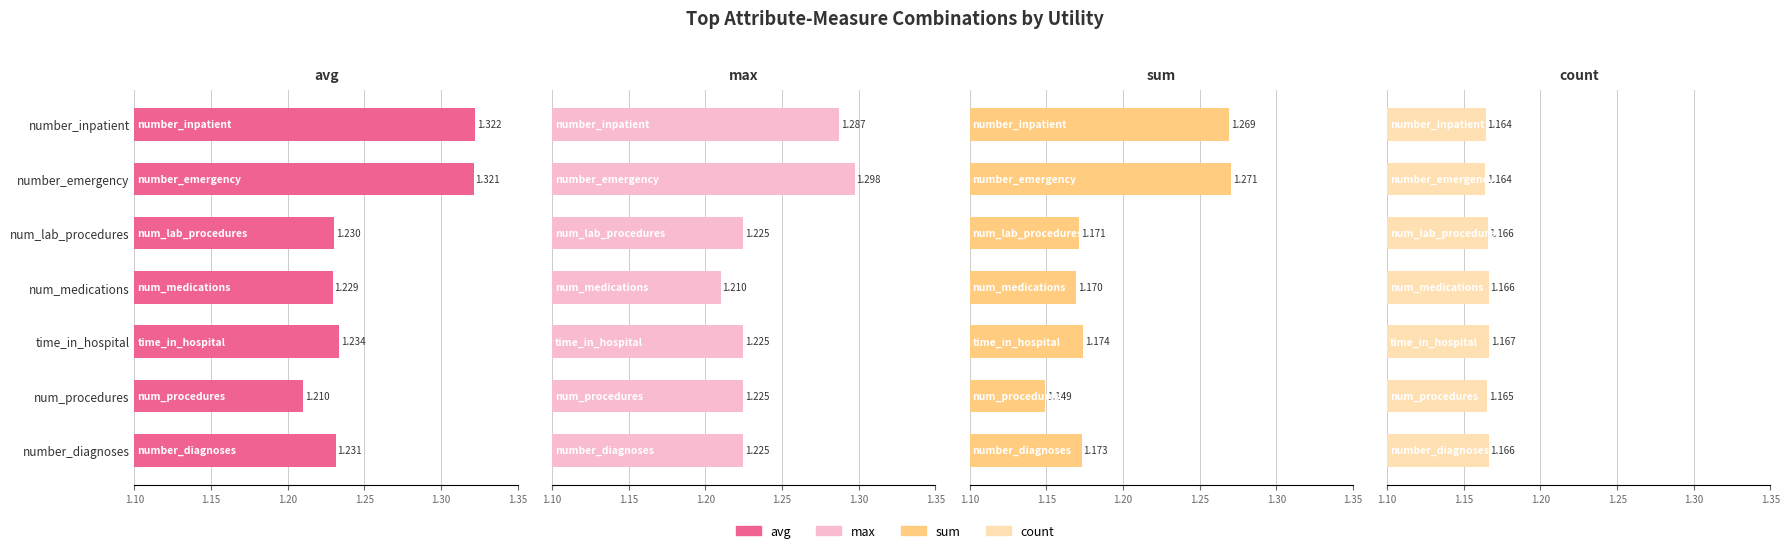

Read the avg value at num_medications.

1.2